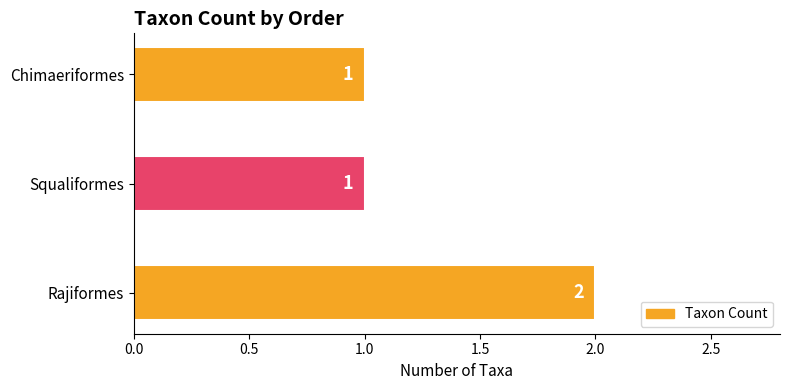

What is the average value?

1